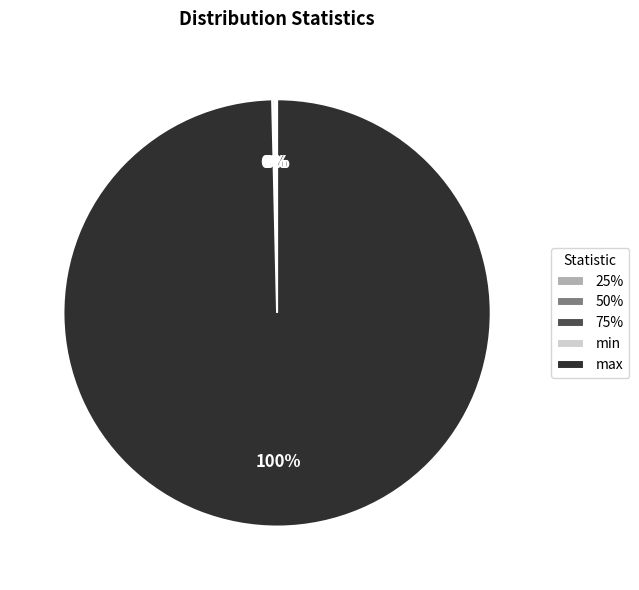

Which category has the biggest portion of the pie?

max